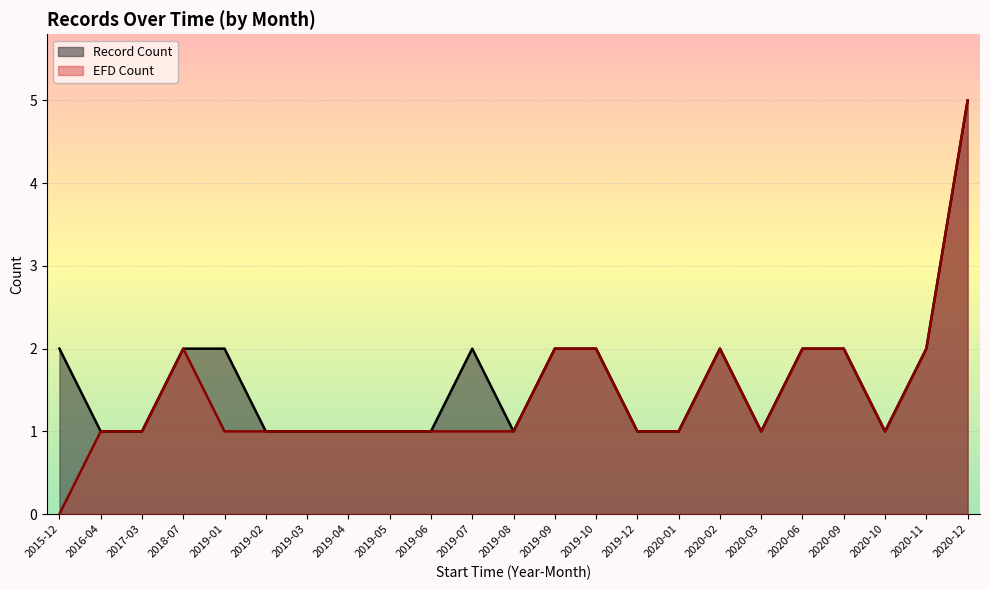

What position from the left is 2019-08?

12